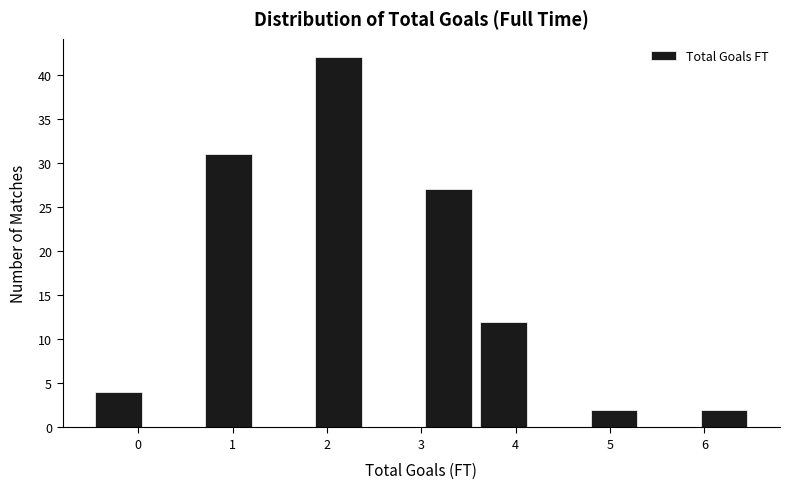

Over which range of the x-axis is the bar tallest?

1.8 to 2.4